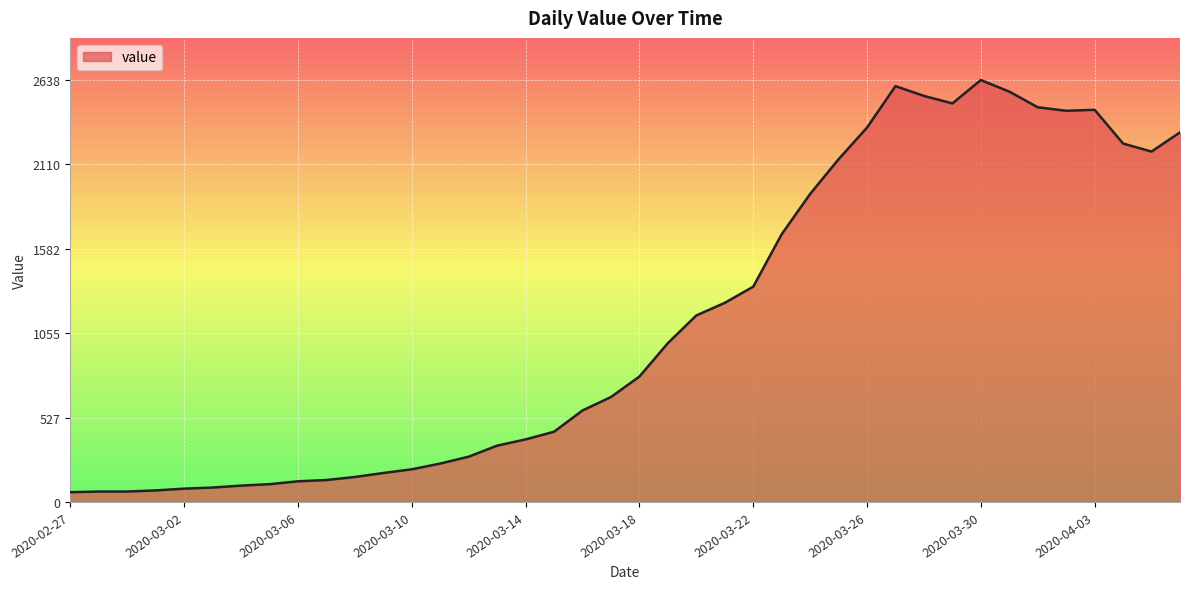

How many values are below 784?

20